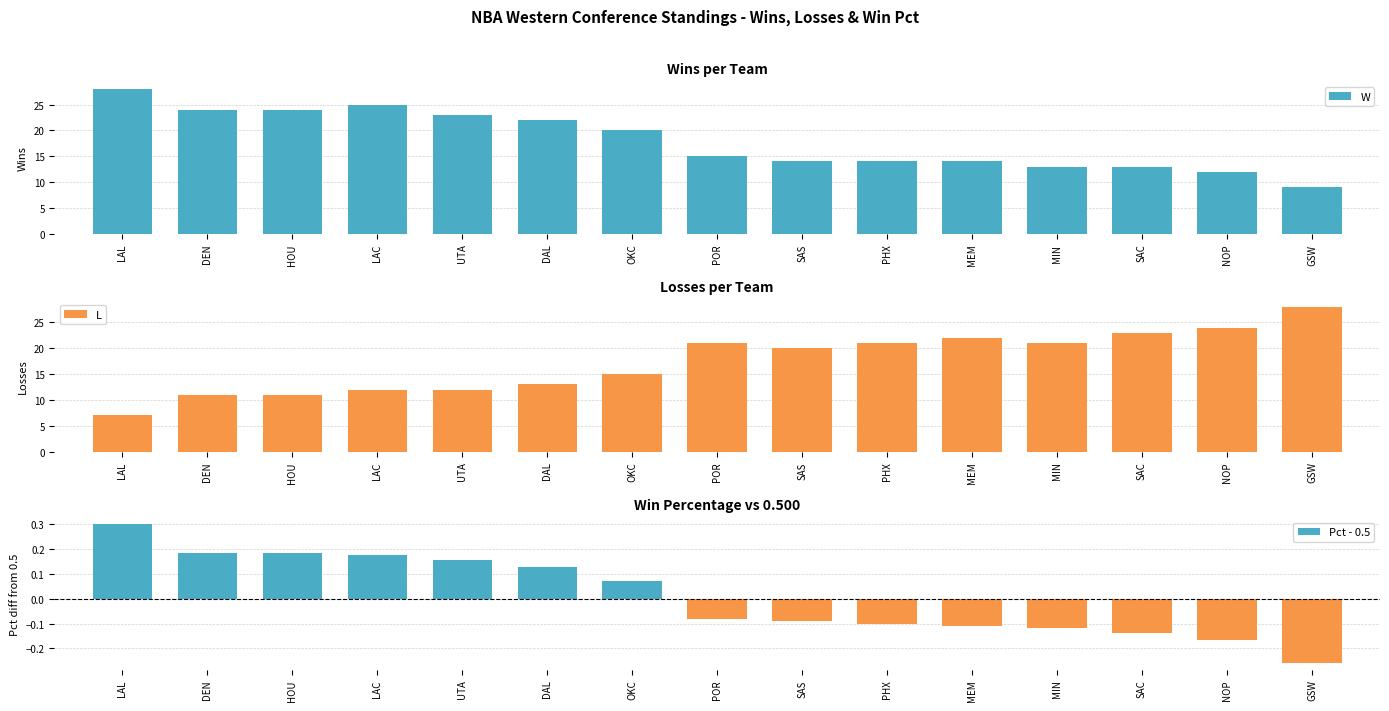

What is the approximate value of Pct - 0.5 at DEN?

0.2